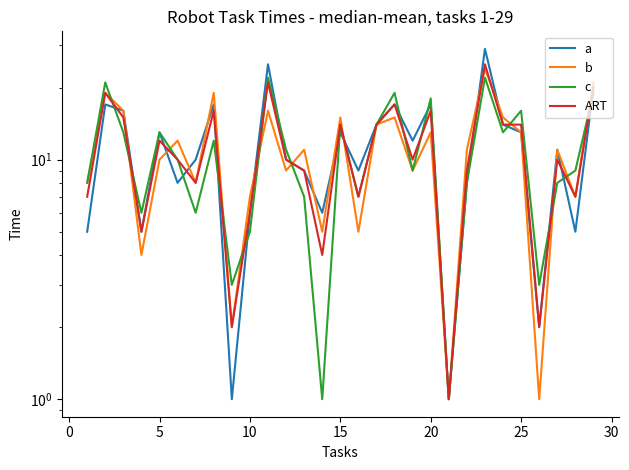

What are all the series names shown in the legend?

a, b, c, ART